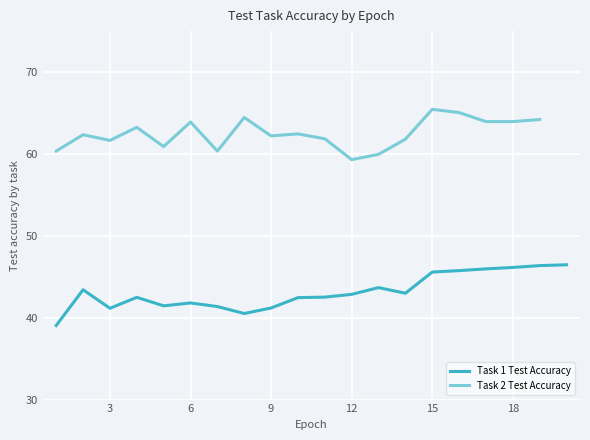

Where is the data nearest to the value 42?

6